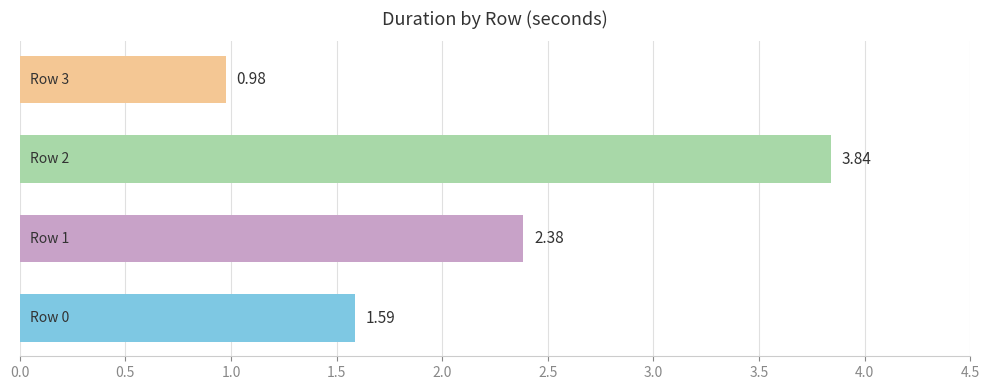

What is the average value?

2.2